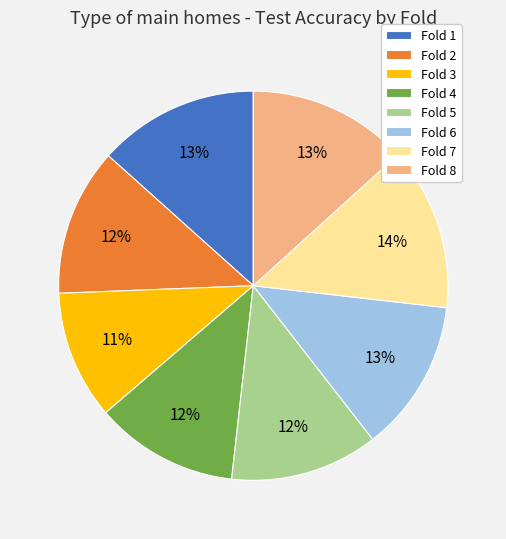

How many slices are in this pie chart?

8